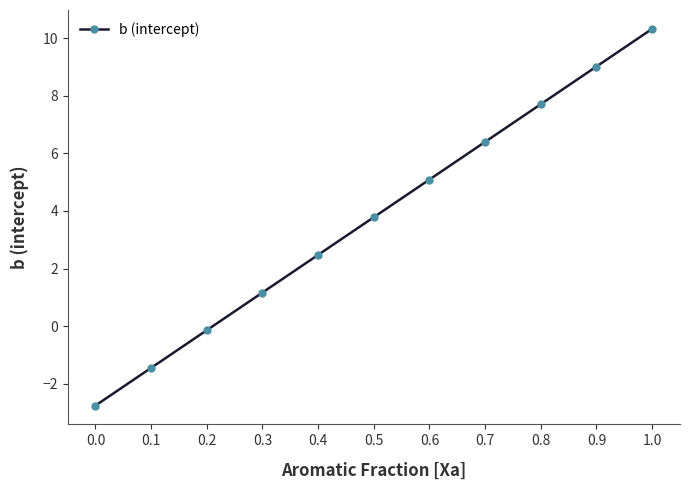

What is the difference between the second highest and second lowest values?

10.5